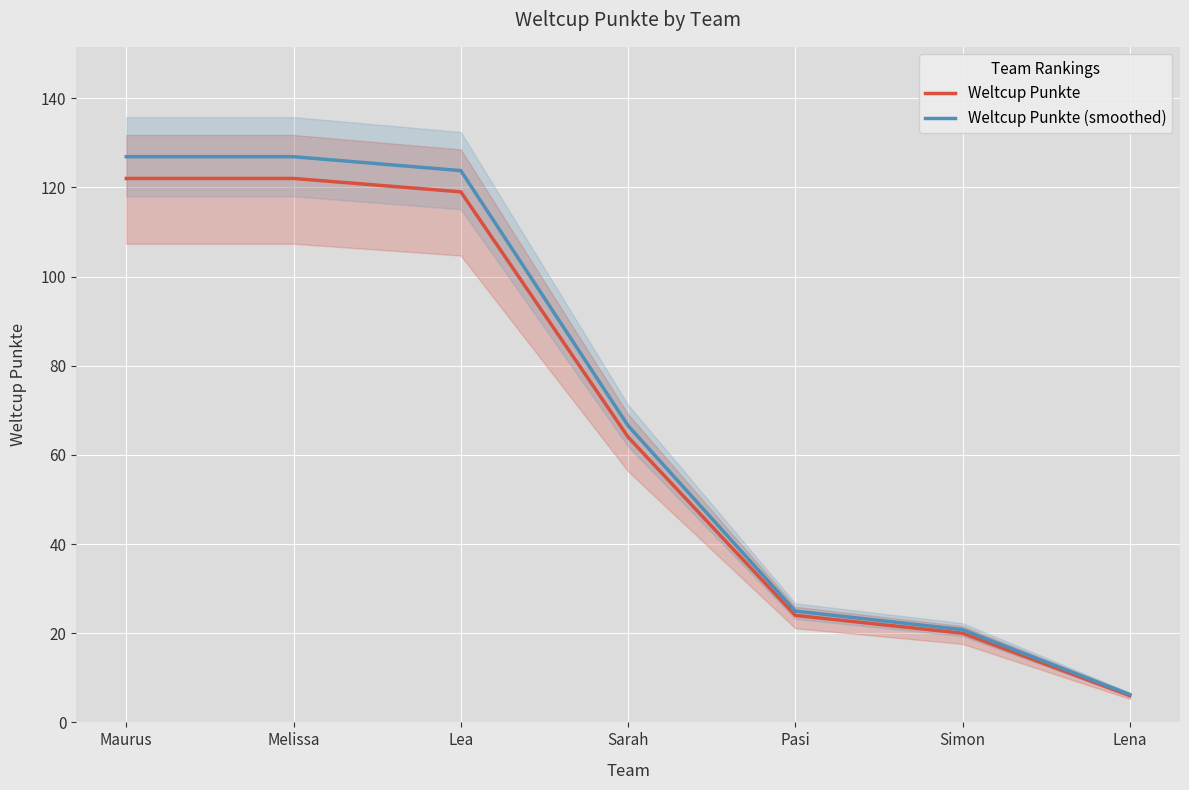

At Lena, list the series in order from largest to smallest.

Weltcup Punkte (smoothed), Weltcup Punkte